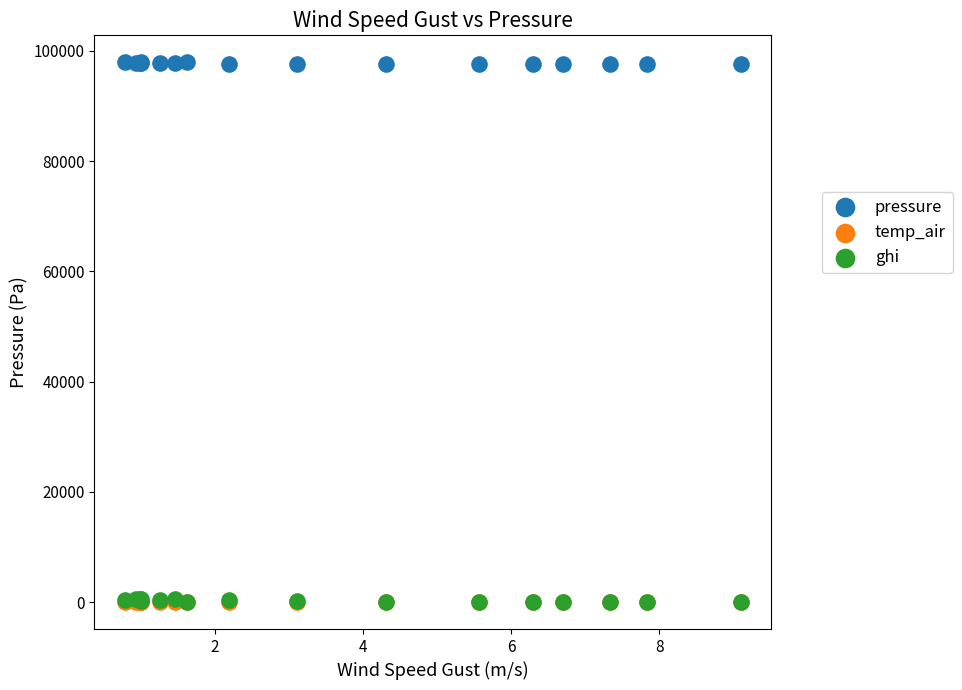

What are all the series names shown in the legend?

pressure, temp_air, ghi